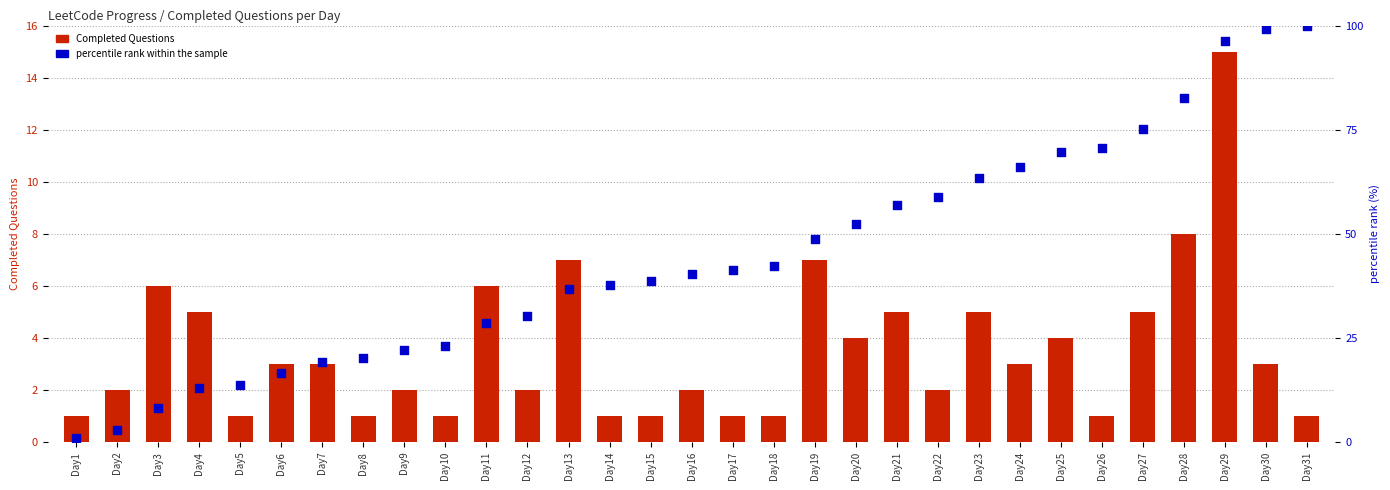

Which series contains the highest Y value?

percentile rank within the sample